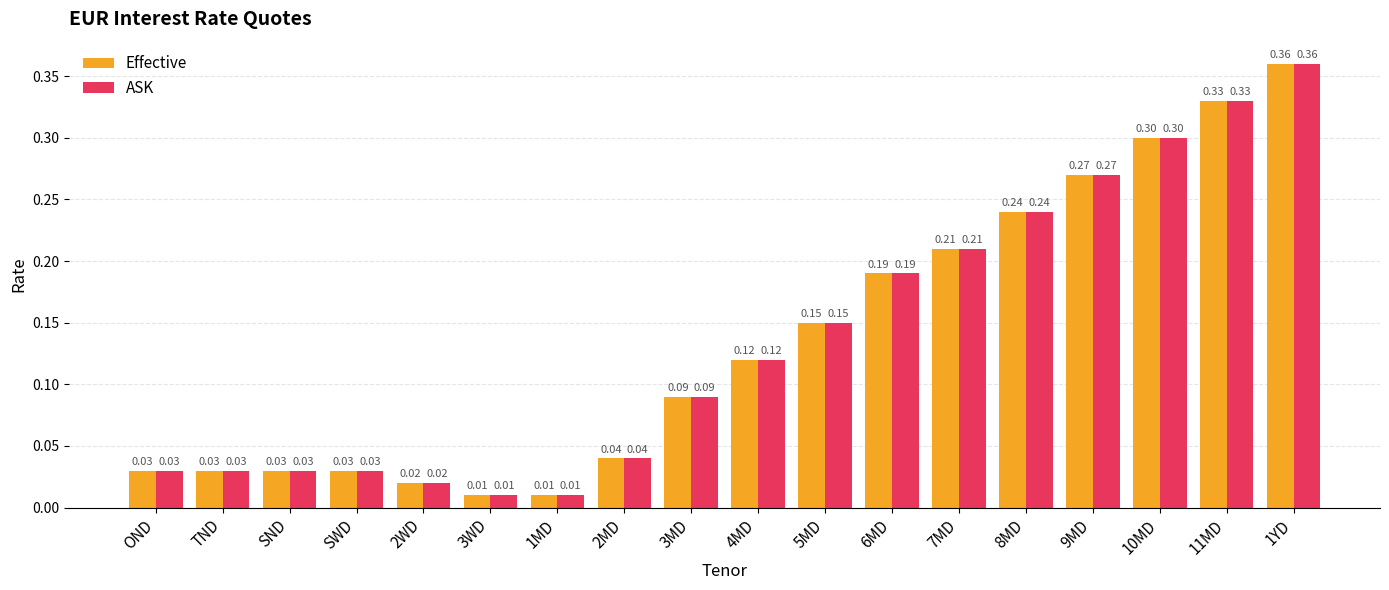

What are all the series names shown in the legend?

Effective, ASK